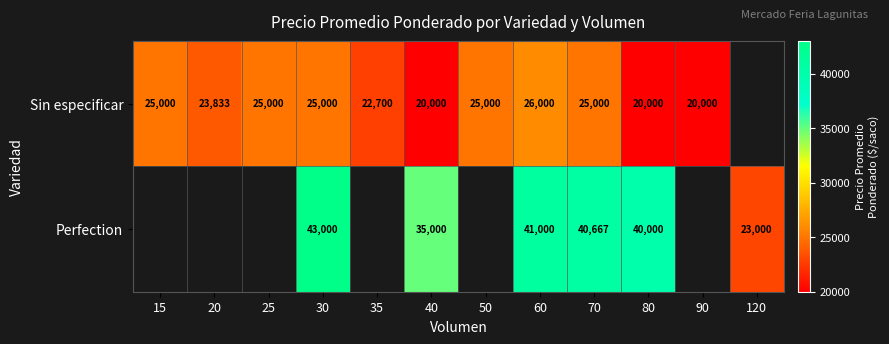

At which category is the sum across all series the highest?

30